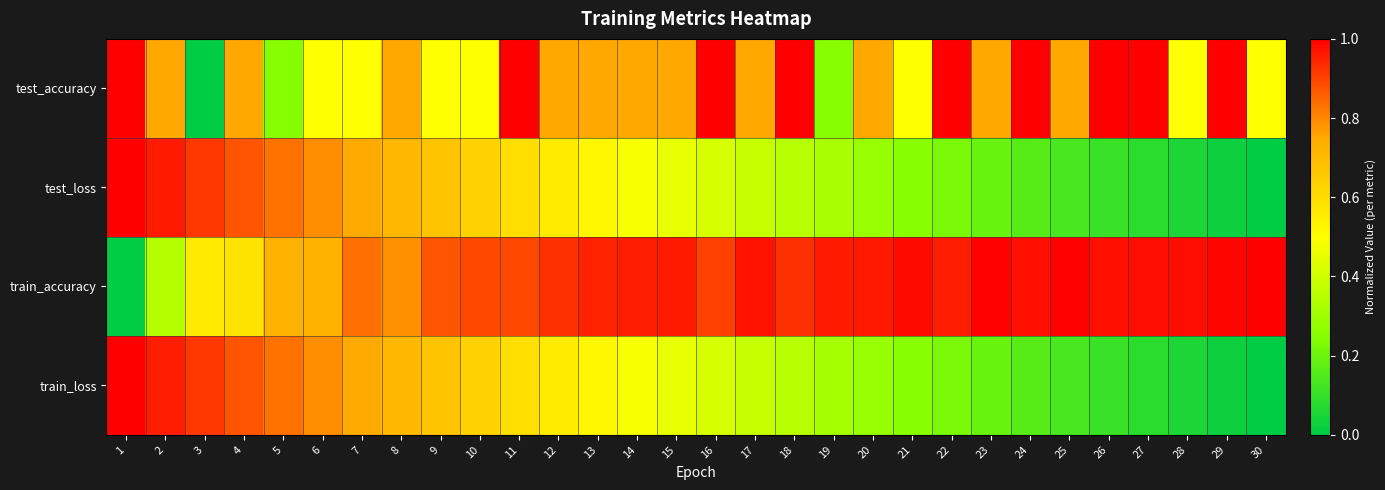

Between 8 and 20, which is larger?

8